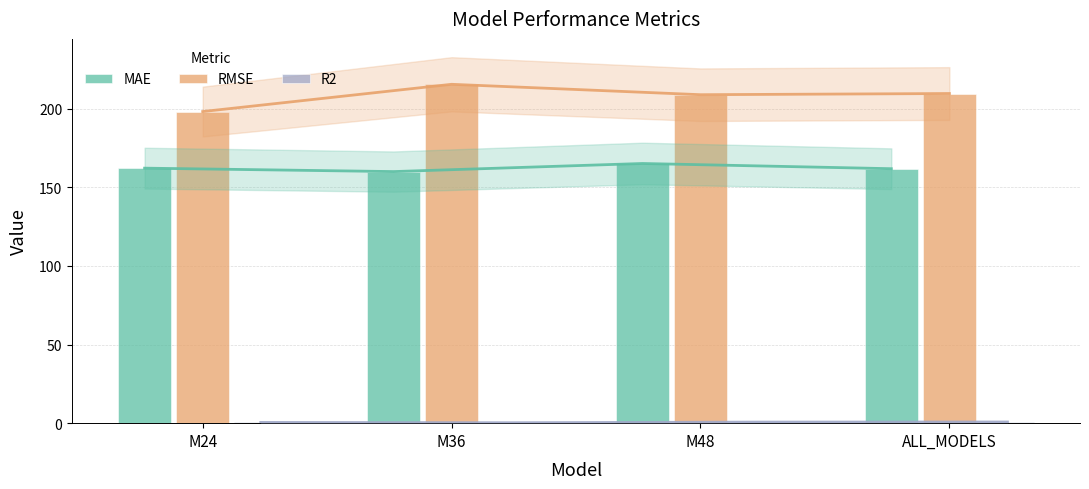

Reading right to left, list all the values displayed in this chart.

MAE: ALL_MODELS=161.8	M48=165.1	M36=159.9	M24=162.1
RMSE: ALL_MODELS=209.6	M48=208.8	M36=215.4	M24=198.1
R2: ALL_MODELS=0.8	M48=0.7	M36=0.3	M24=0.5